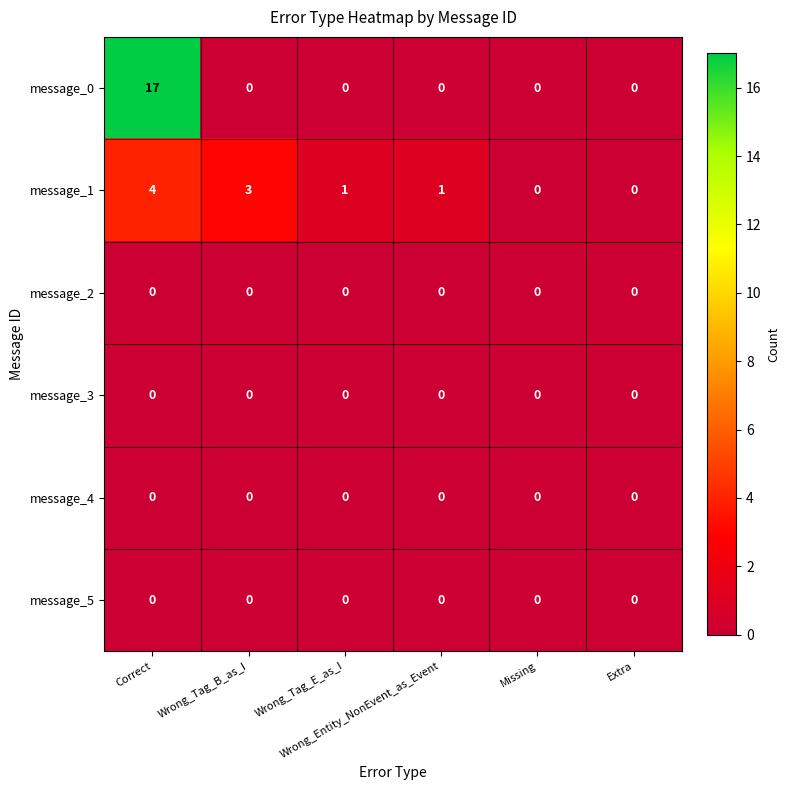

Which series has the widest spread of values?

message_0